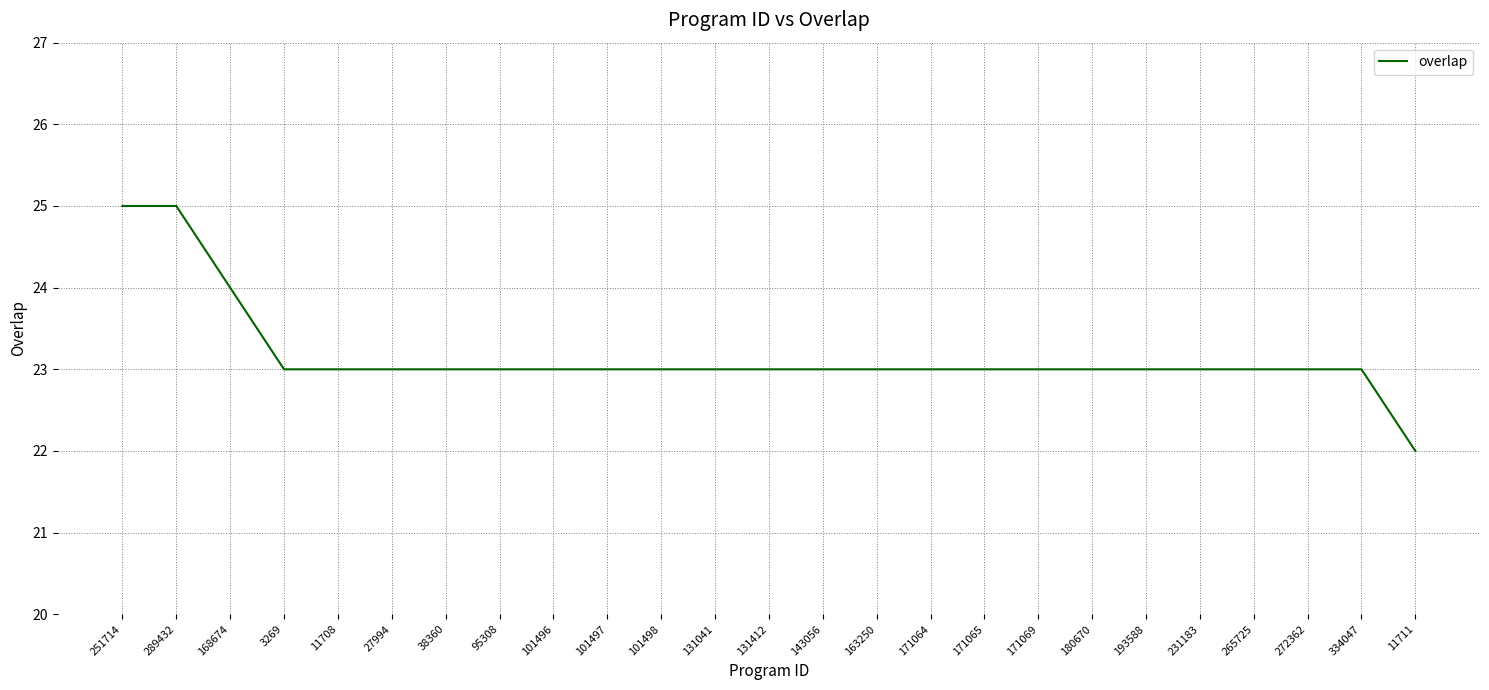

What is the minimum value shown in the chart?

22